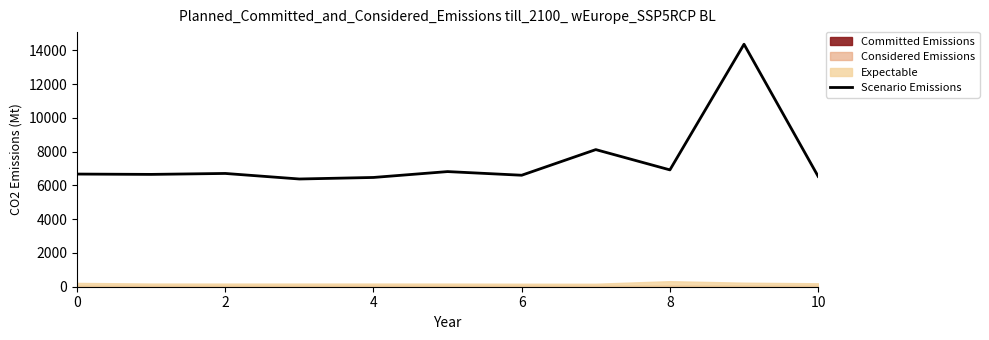

Reading left to right, list all the values displayed in this chart.

6676.1	6656.4	6712.5	6383.8	6474.9	6822.9	6606.6	8125.5	6923.6	14369.5	6539.5